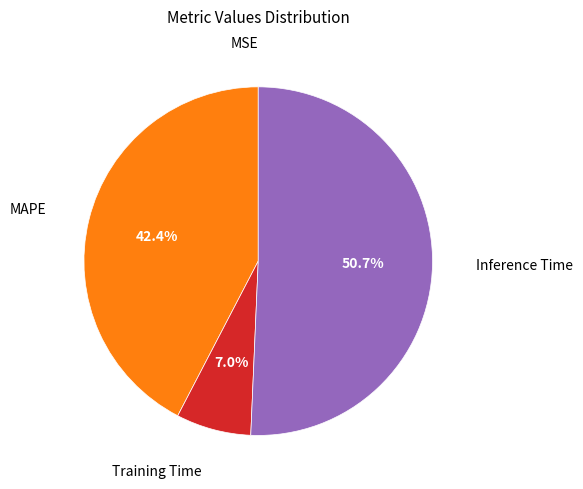

Is there any slice that represents more than half of the pie?

Yes